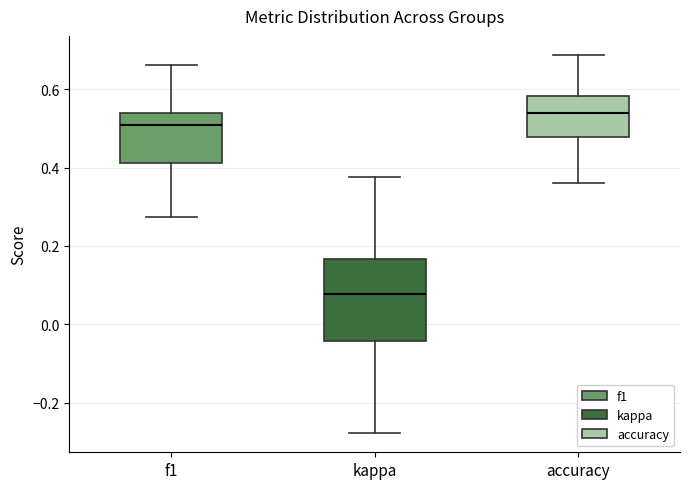

Reading left to right, read every box against the y-axis: the position of its median line, the range the box covers, and the ends of its whiskers. The values are not printed on the chart, so give them approximately, as read against the axis.

f1: median 0.50, box 0.42 to 0.54, whiskers 0.28 to 0.66
kappa: median 0.08, box -0.04 to 0.16, whiskers -0.28 to 0.38
accuracy: median 0.54, box 0.48 to 0.58, whiskers 0.36 to 0.68